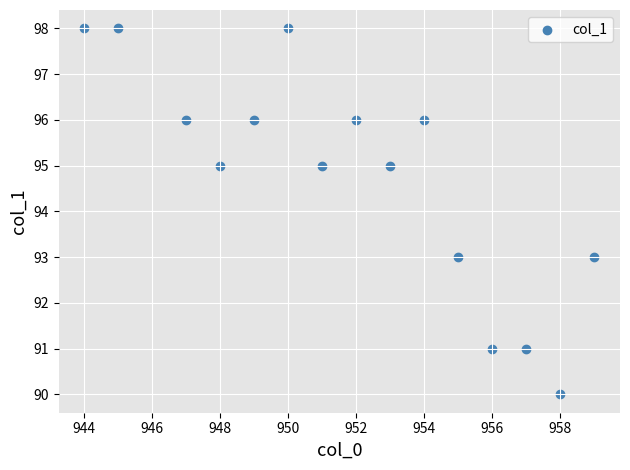

What is the range of Y values (max minus min)?

8